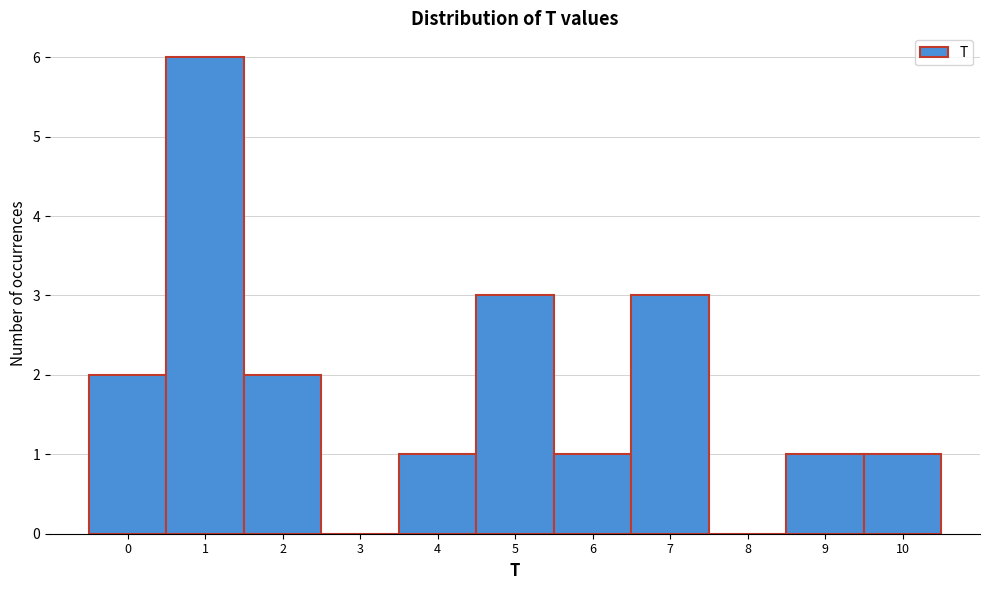

Reading right to left, transcribe all the data shown in this chart.

10=1	9=1	8=0	7=3	6=1	5=3	4=1	3=0	2=2	1=6	0=2